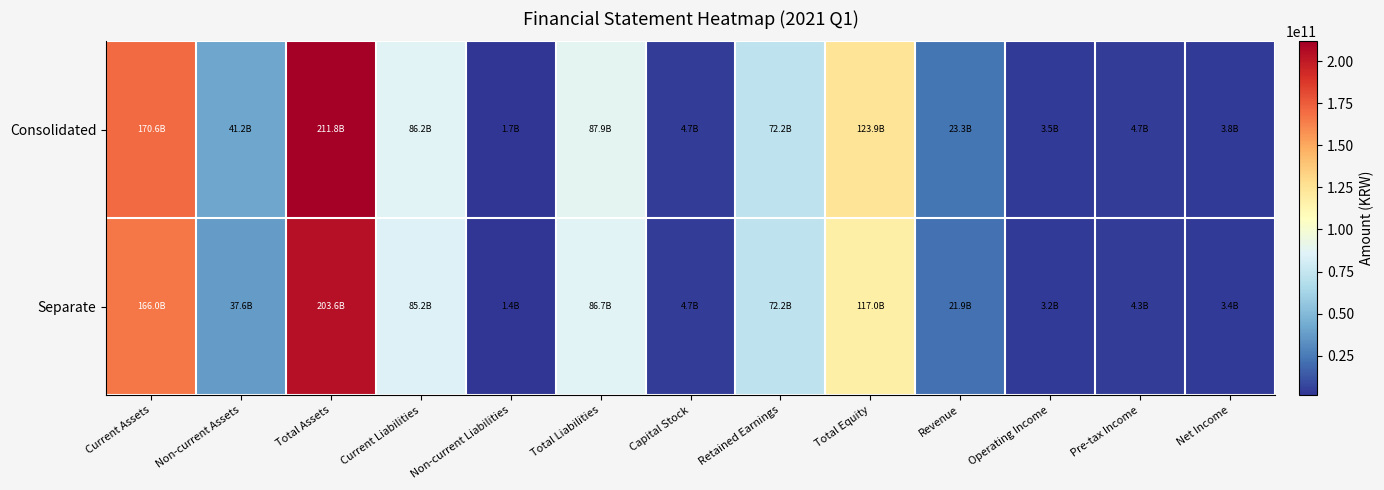

What is the smallest value displayed?

1435184294